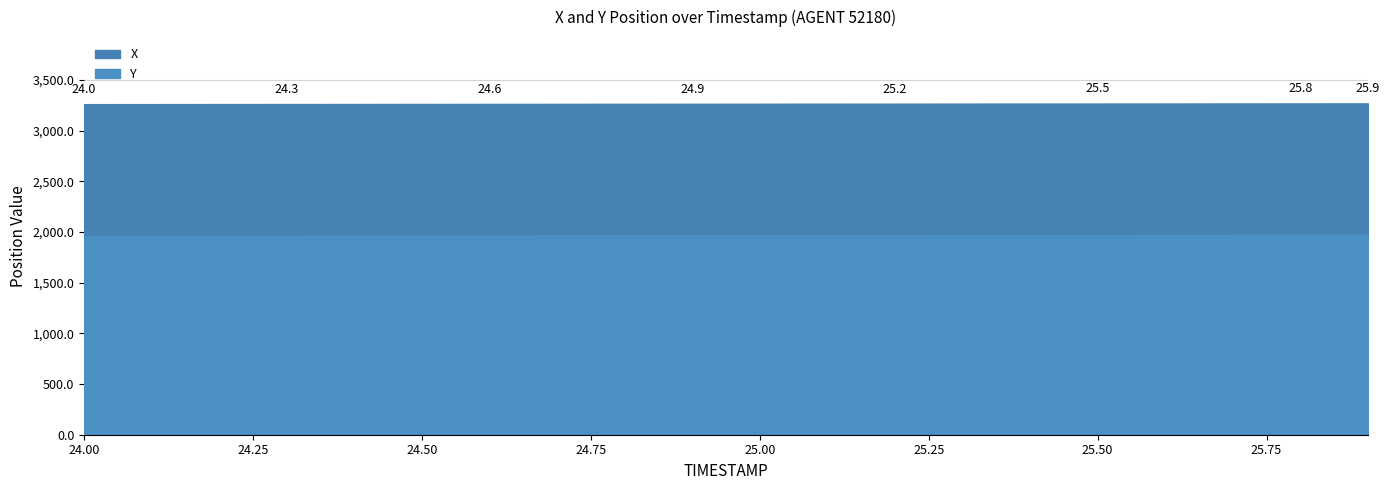

The chart shows a value of 1414.7 at 25.3. True or false?

False